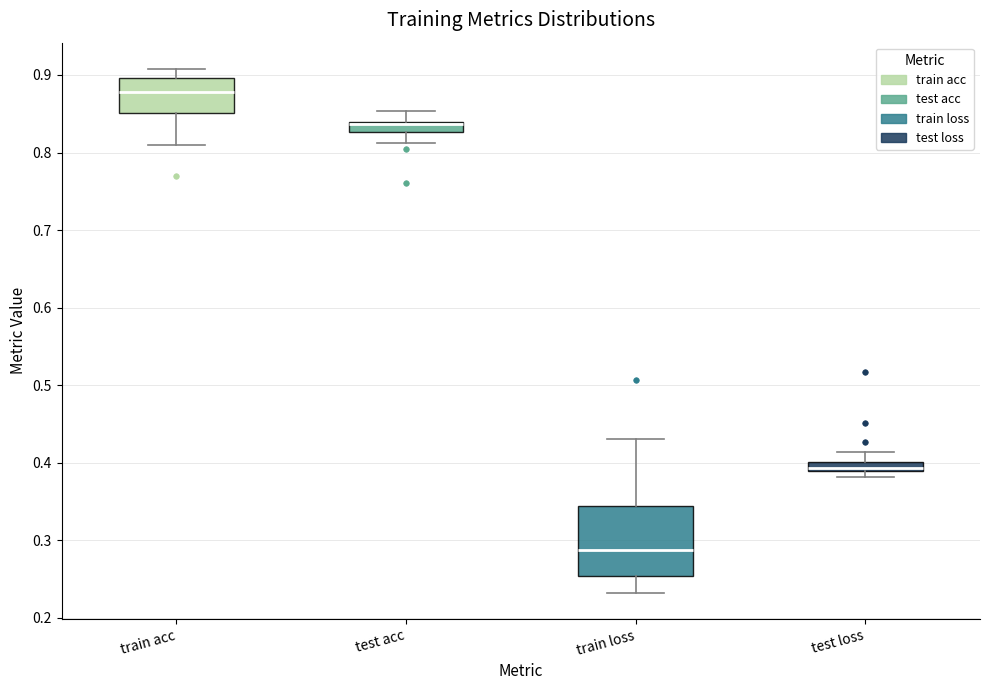

Which box's median line is the lowest?

train loss